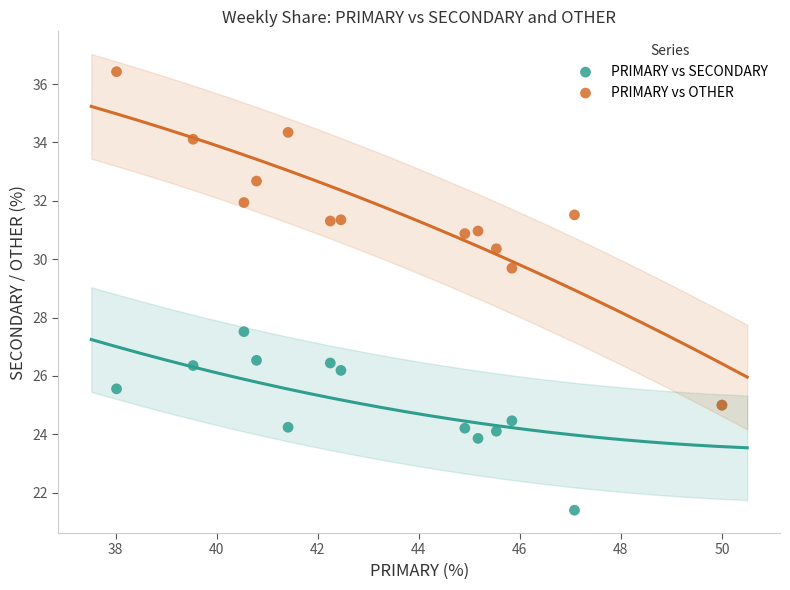

Across all series, what Y value is closest to 28?

27.5